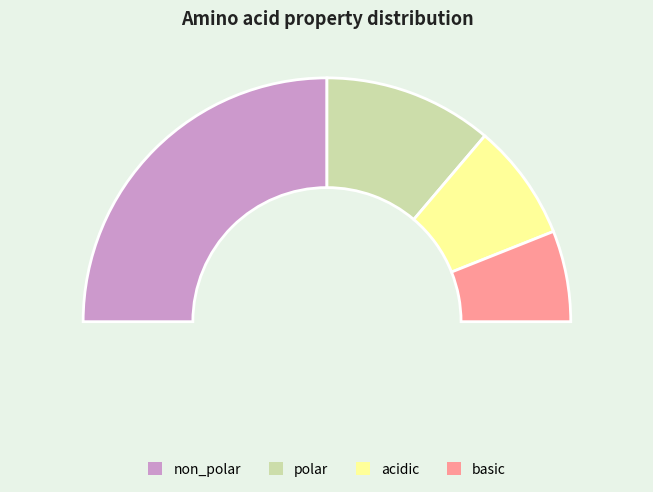

Combined, what portion of the pie is non_polar and acidic?

65.5%